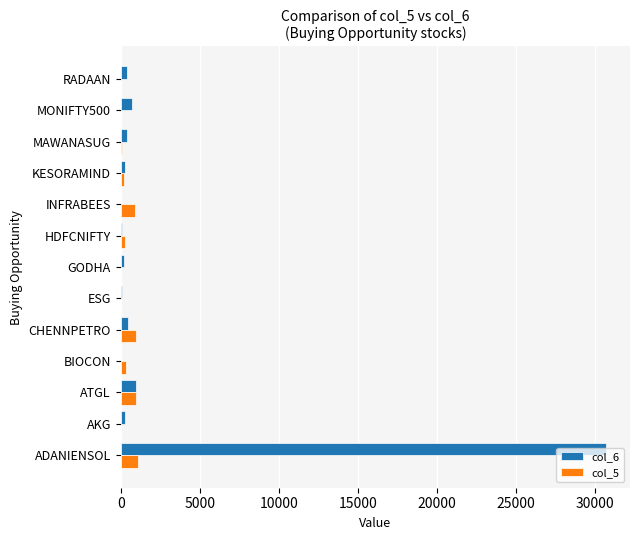

Which category has the highest value in the col_6 series?

ADANIENSOL